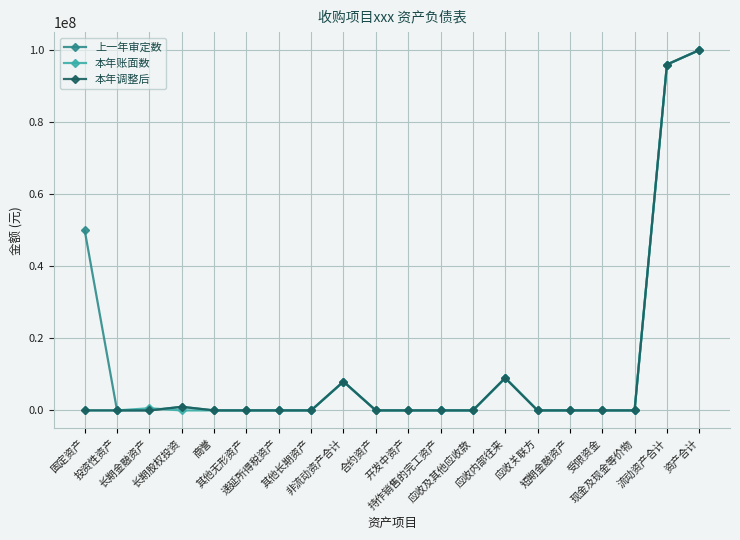

Is the value of 本年账面数 at 其他无形资产 greater than the value of 本年调整后 at 长期股权投资?

No